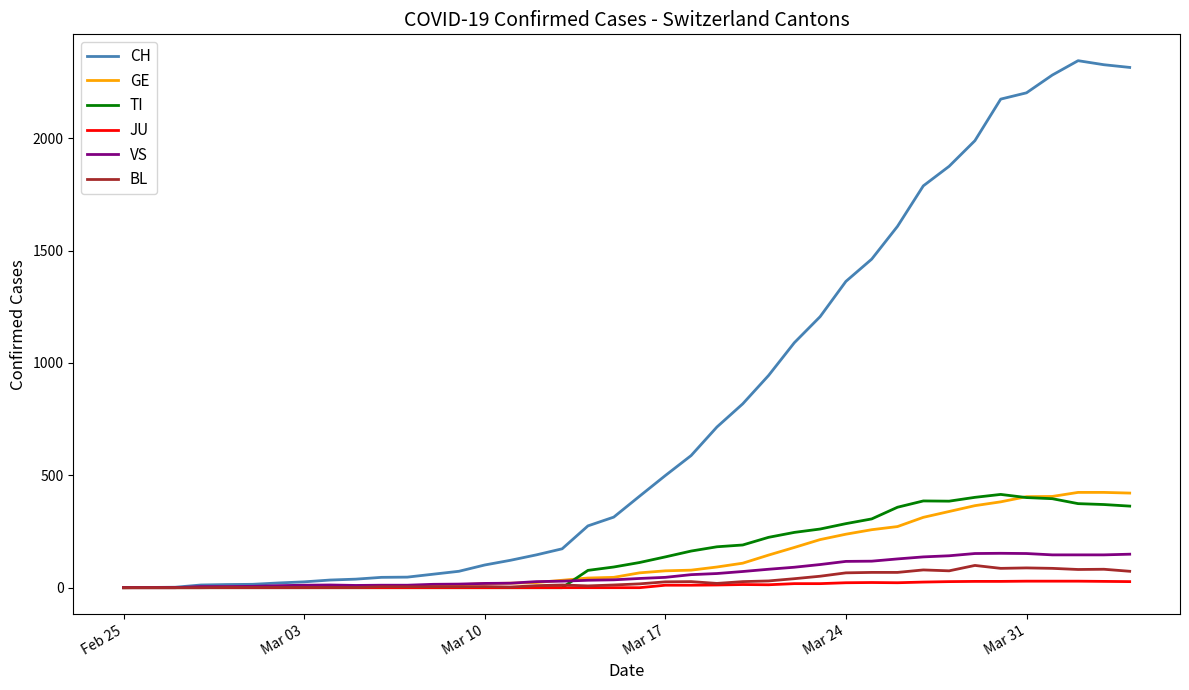

What is the maximum value shown in the chart?

2345